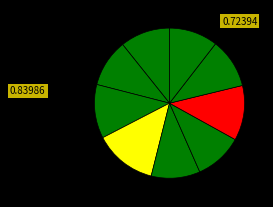

How many segments does this pie chart have?

9